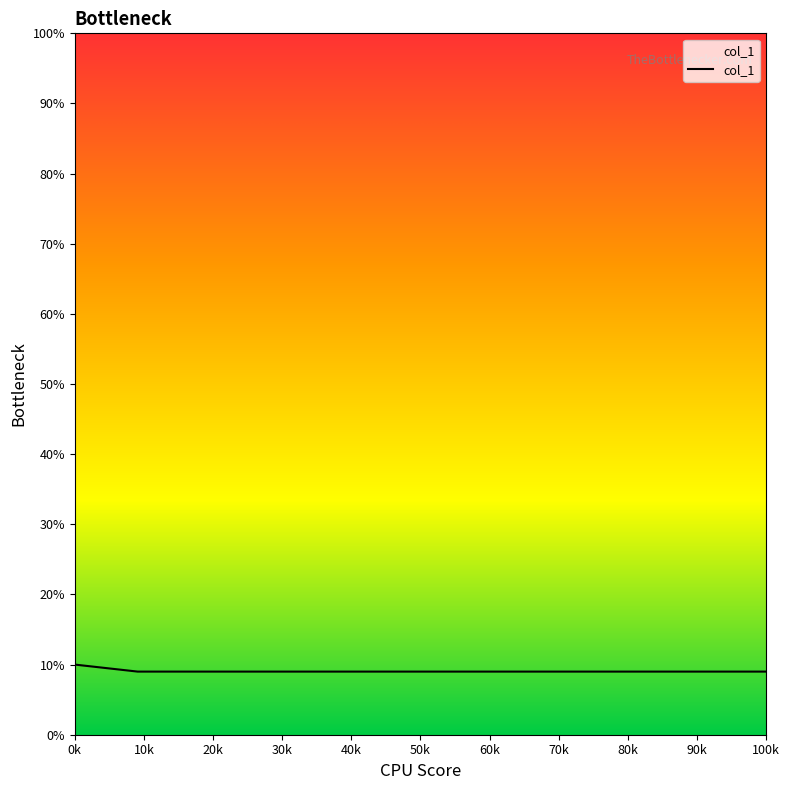

What is the minimum value shown in the chart?

9